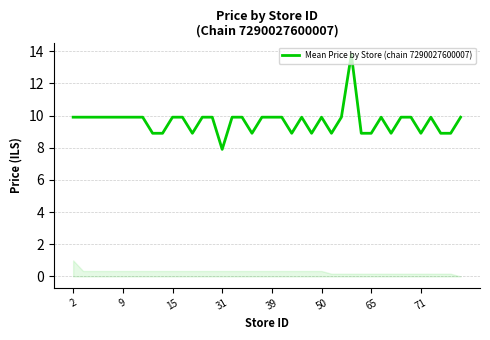

What is the minimum value shown in the chart?

7.9